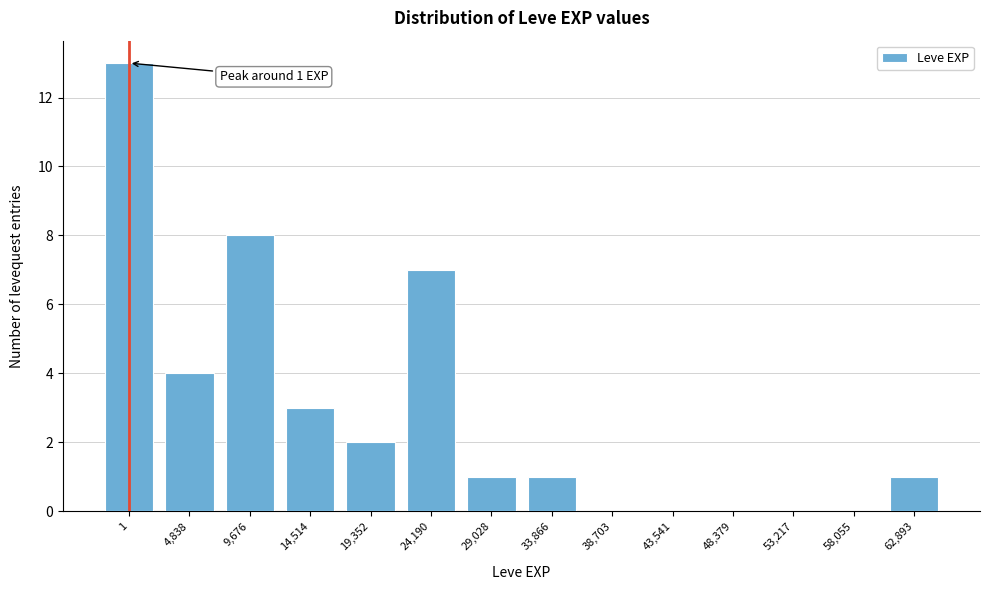

Reading left to right, transcribe all the data shown in this chart.

1=13	4,838=4	9,676=8	14,514=3	19,352=2	24,190=7	29,028=1	33,866=1	38,703=0	43,541=0	48,379=0	53,217=0	58,055=0	62,893=1